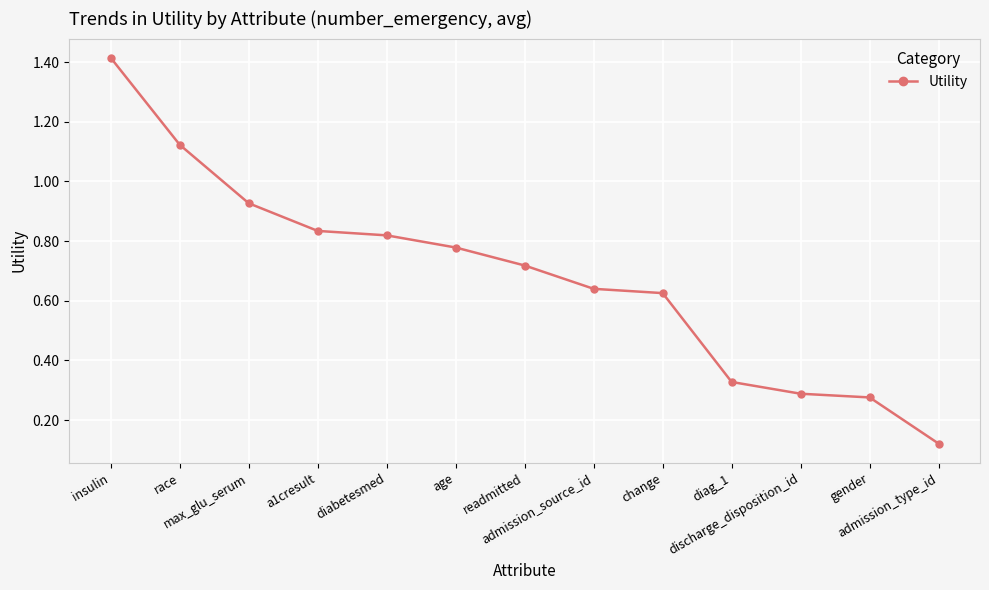

What is the sum of all values?

8.9